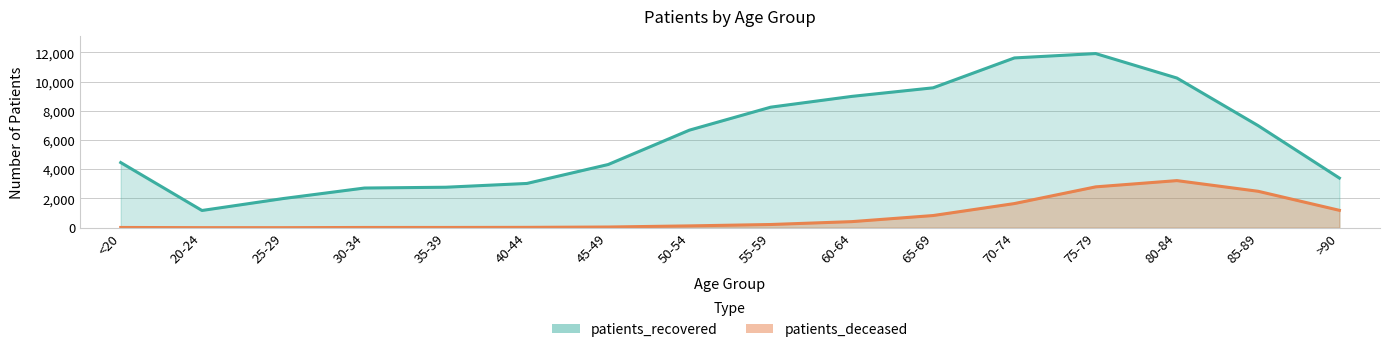

Is it true that patients_deceased equals 833 at 65-69?

True